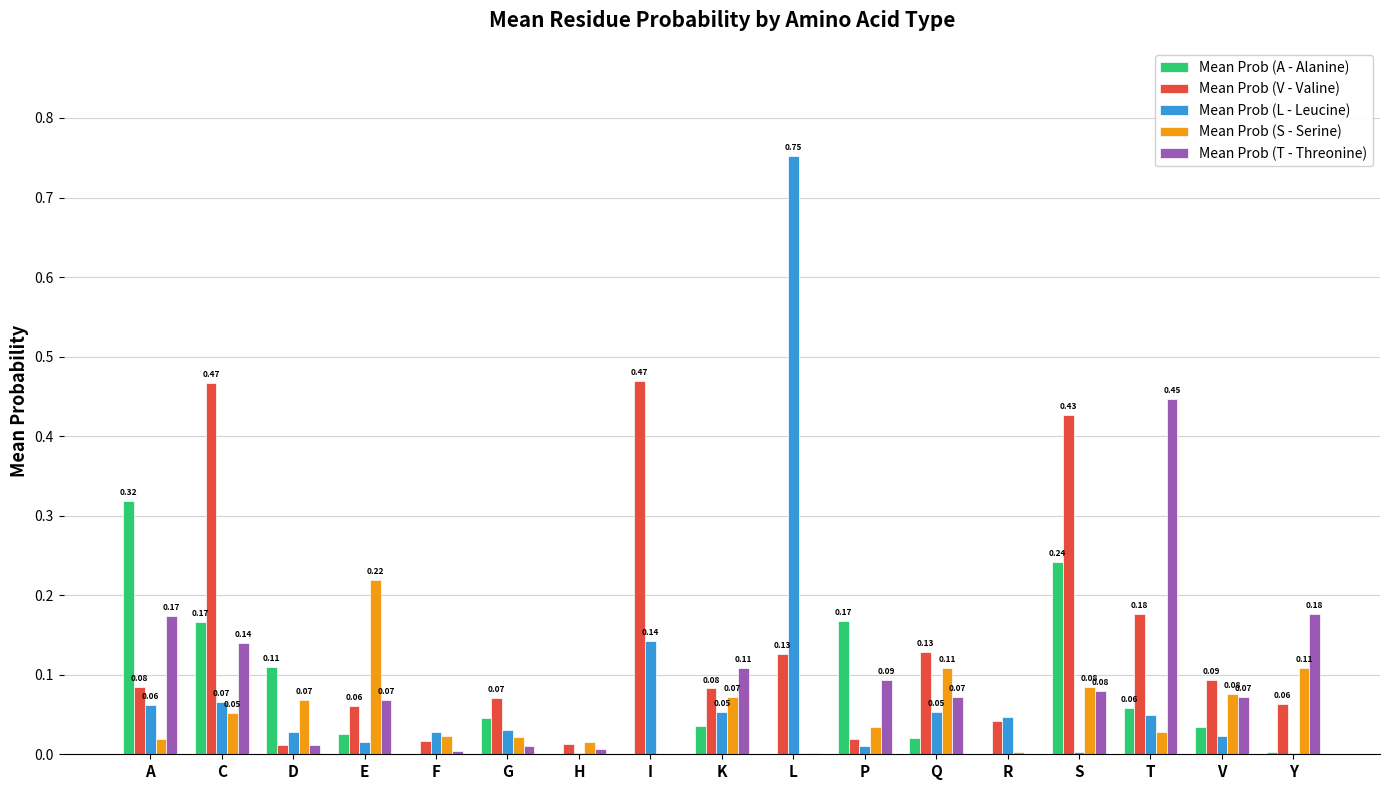

Which series has the largest total across all categories?

Mean Prob (V - Valine)